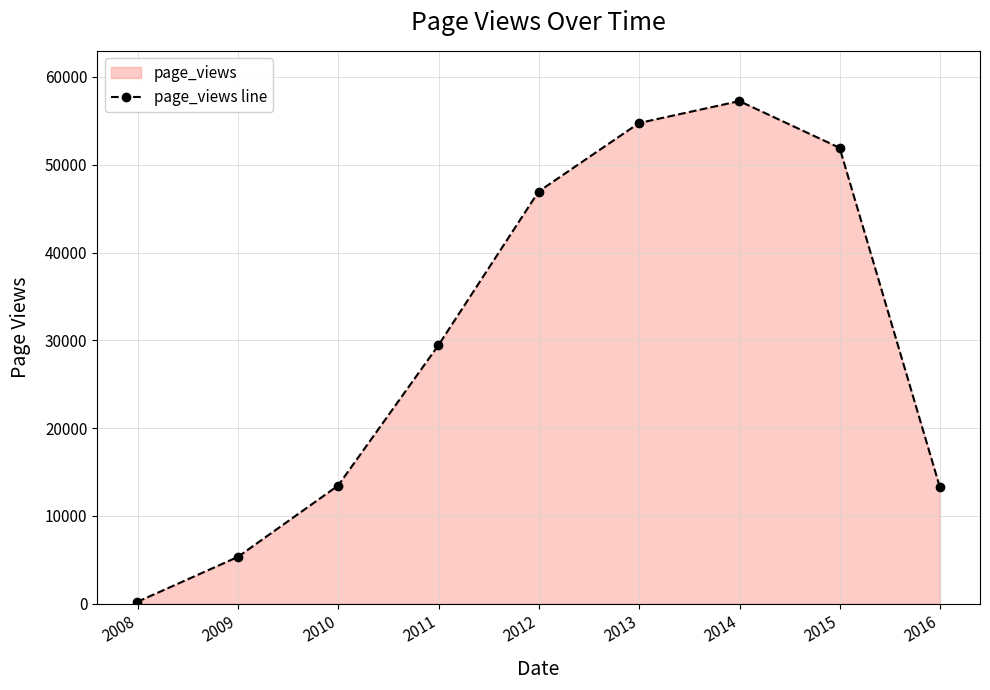

What is the greatest value displayed?

57248